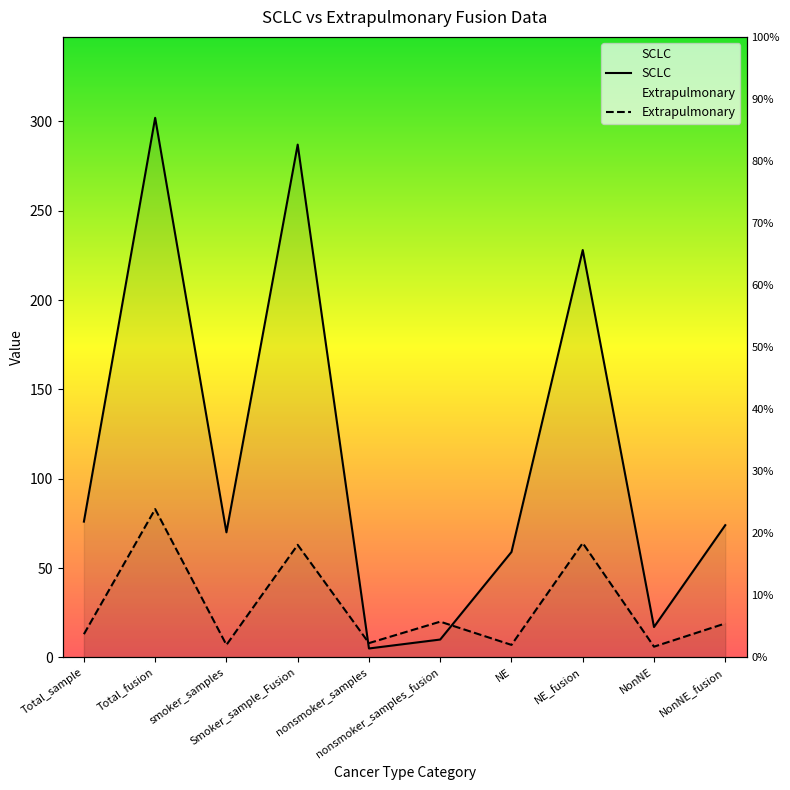

What is the average value of the Extrapulmonary series?

29